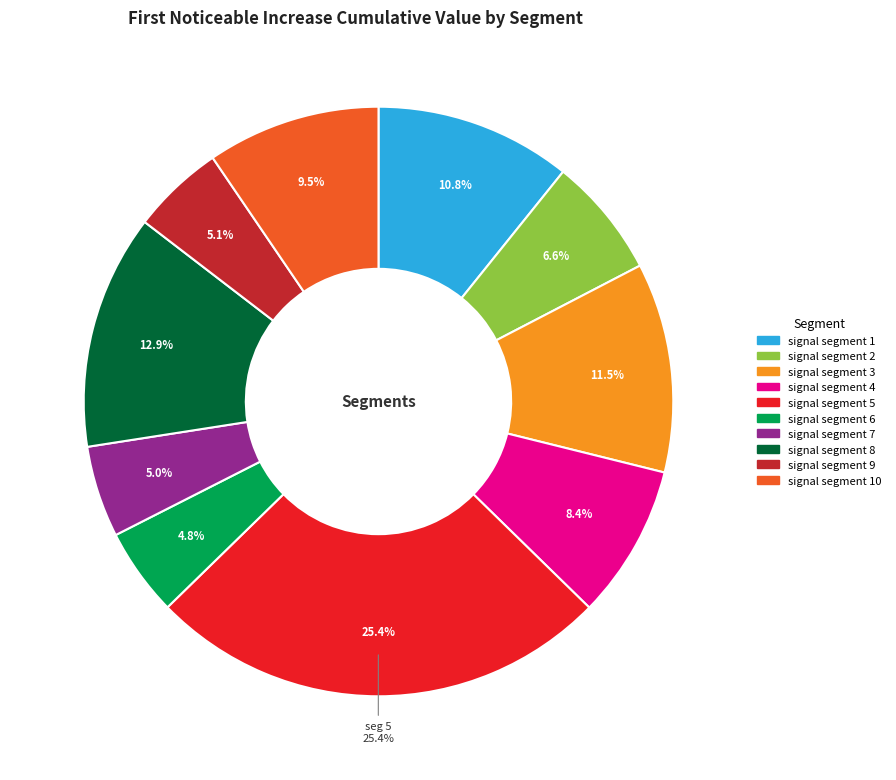

What is the total percentage of signal segment 2 and signal segment 9?

11.7%